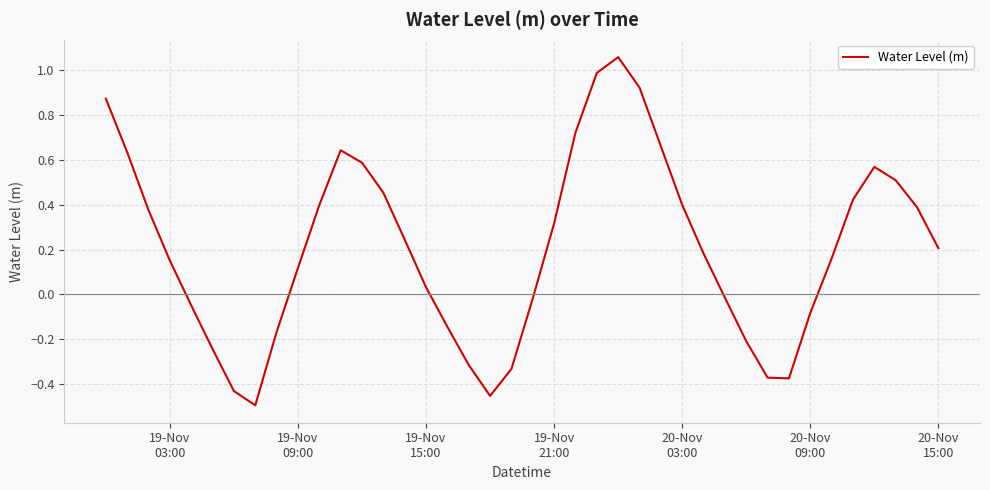

What is the difference between the maximum and minimum values?

1.6